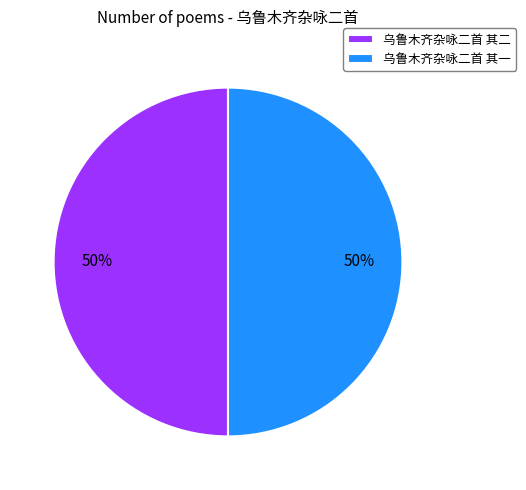

What percentage is the 乌鲁木齐杂咏二首 其一 slice, to the nearest percent?

50%